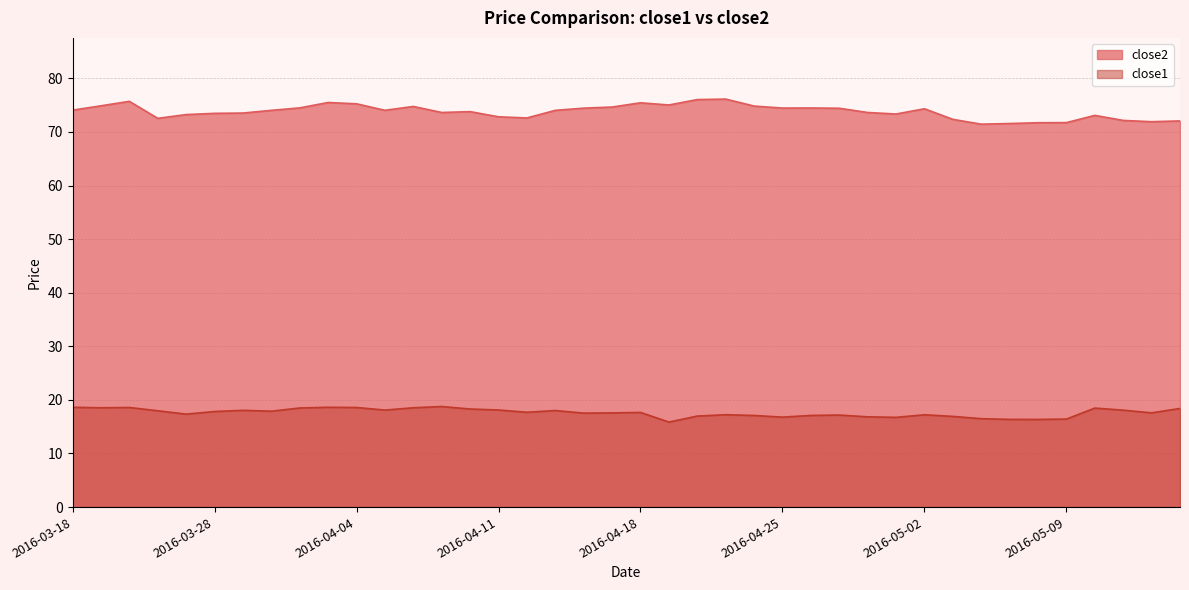

At which label does close2 first exceed 74?

2016-03-18